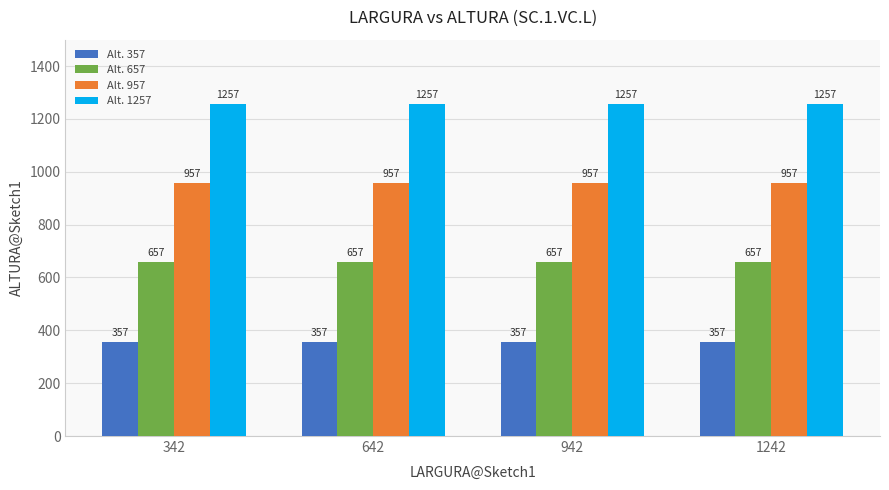

Does the chart contain any negative values?

No